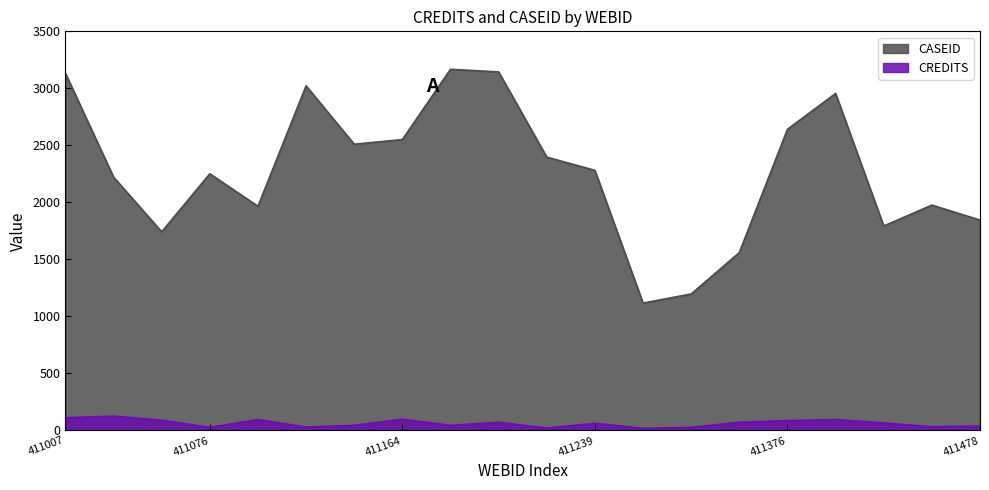

At which category does CASEID reach its first local peak?

411076